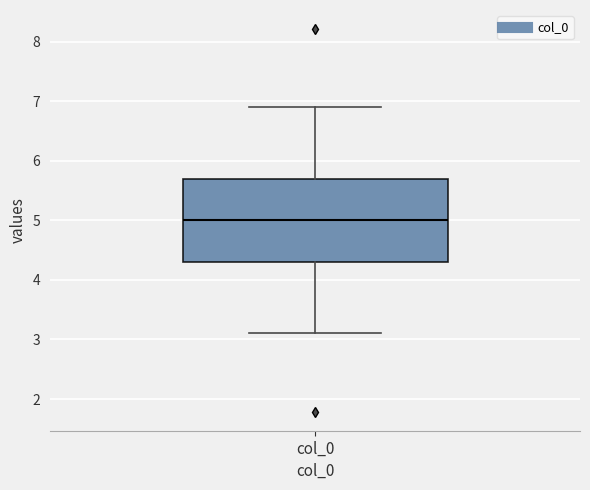

Transcribe this box plot: give where the median line is, the range the box spans, and where the two whiskers end, as read against the y-axis. The values are not printed on the chart, so give them approximately, as read against the axis.

median 5.0, box 4.3 to 5.7, whiskers 3.1 to 6.9